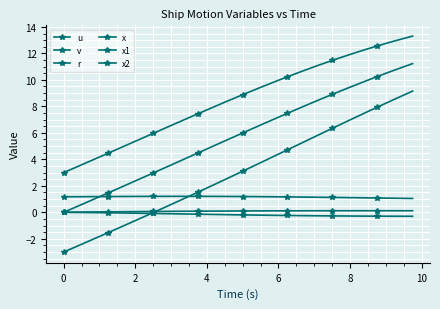

True or false: r and v cross at least once.

False